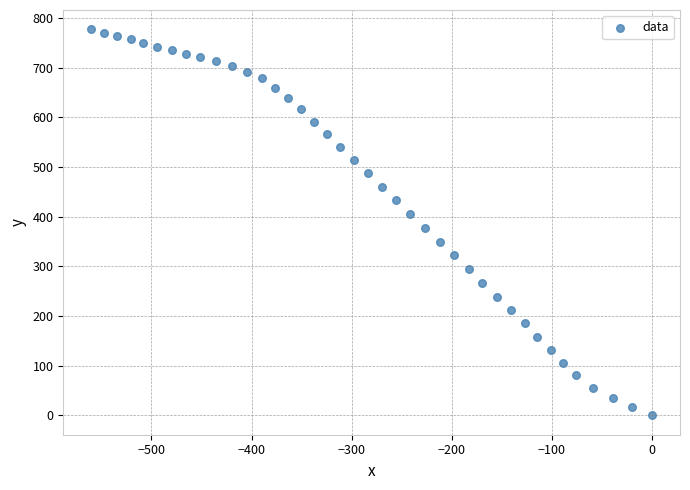

What is the range of Y values (max minus min)?

777.6